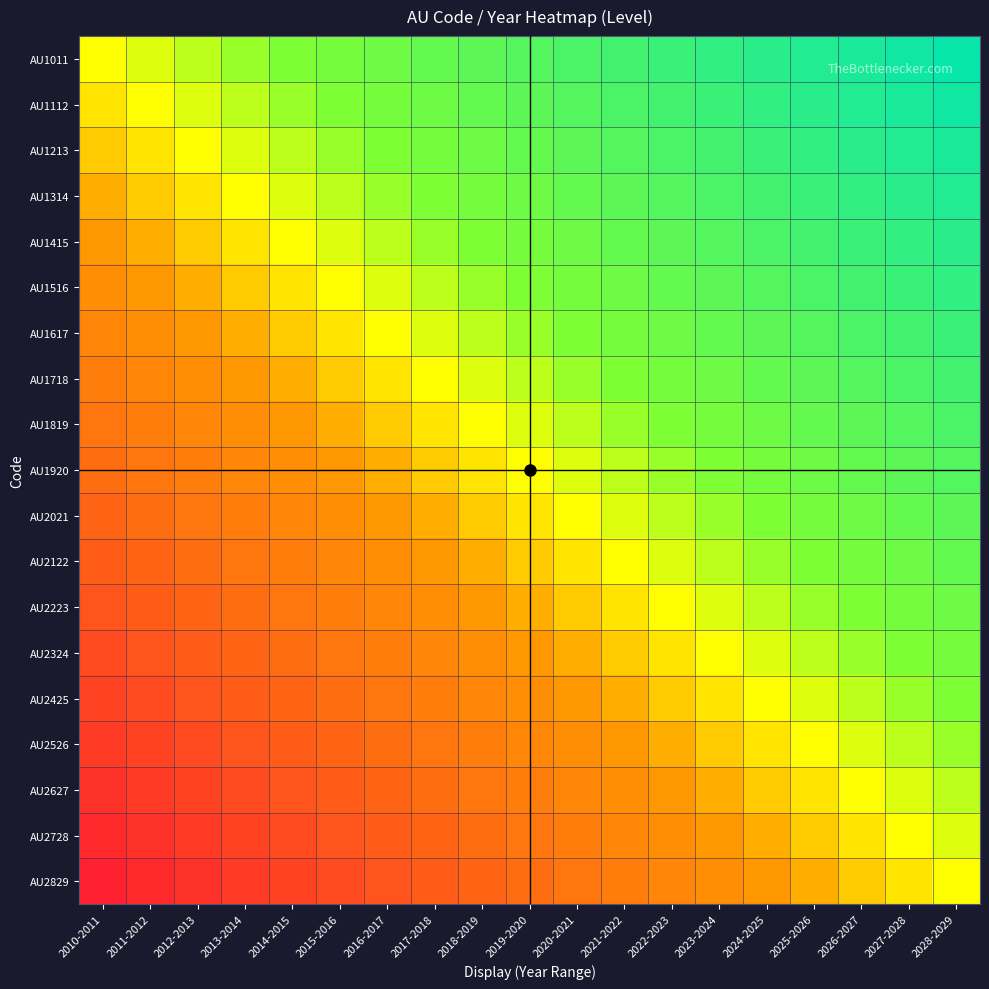

Between 2026-2027 and 2019-2020, which is larger?

2019-2020